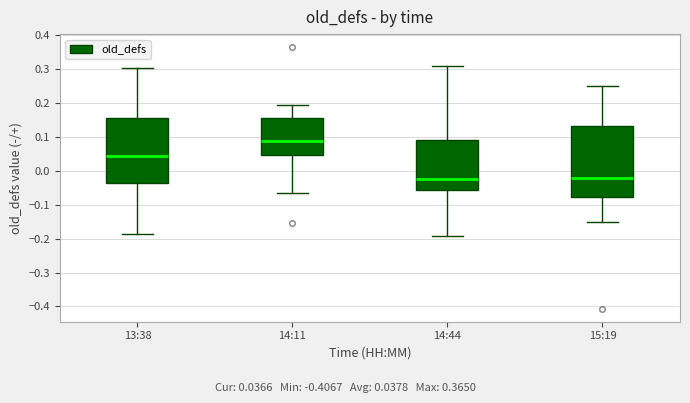

Reading left to right, read every box against the y-axis: the position of its median line, the range the box covers, and the ends of its whiskers. The values are not printed on the chart, so give them approximately, as read against the axis.

13:38: median 0.04, box -0.04 to 0.16, whiskers -0.19 to 0.30
14:11: median 0.09, box 0.05 to 0.15, whiskers -0.07 to 0.19
14:44: median -0.02, box -0.06 to 0.09, whiskers -0.19 to 0.31
15:19: median -0.02, box -0.08 to 0.13, whiskers -0.15 to 0.25